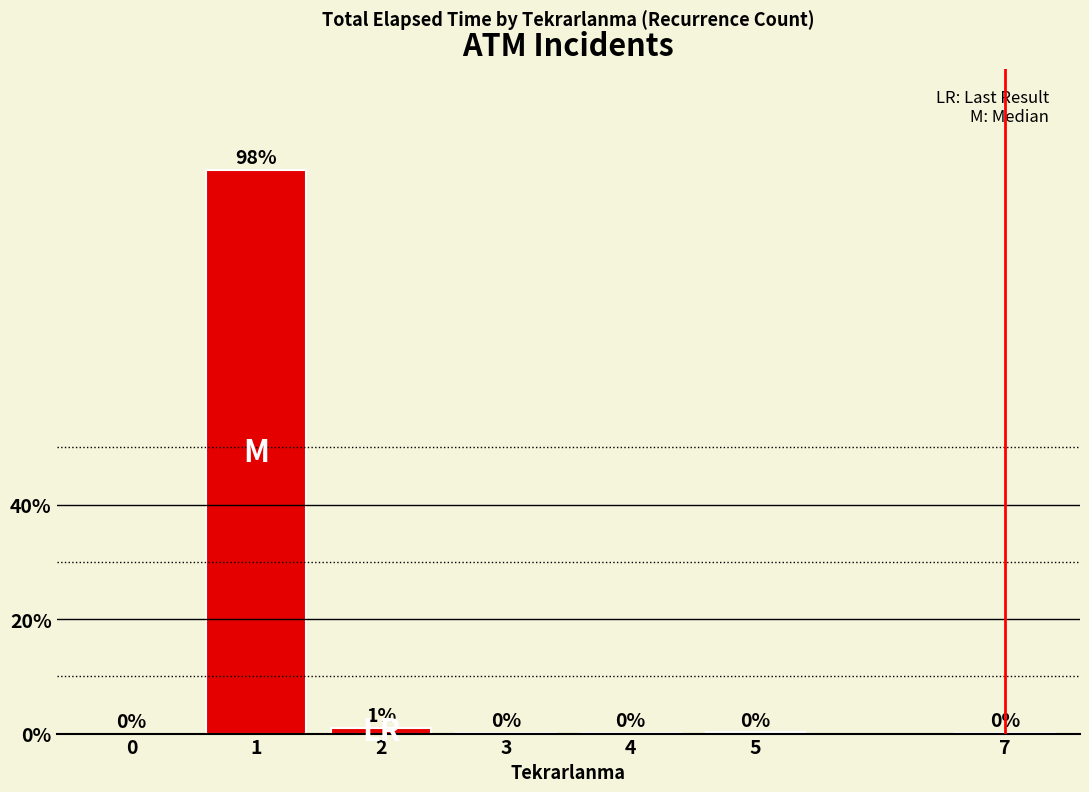

How many values are above zero?

6